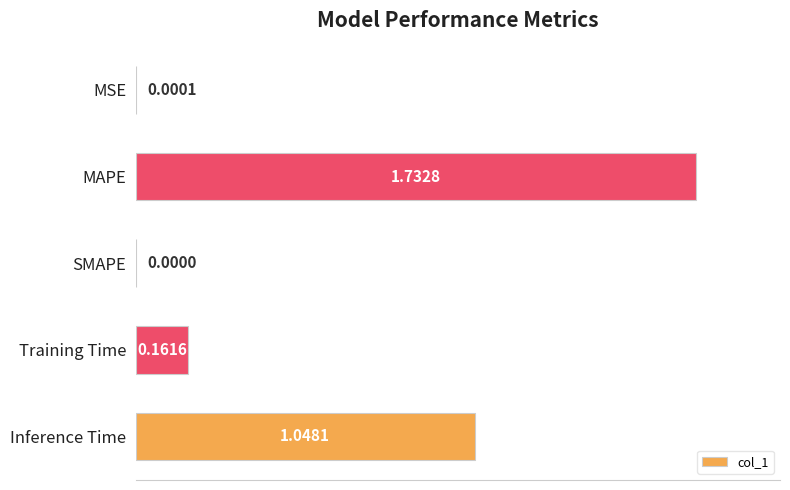

Which category has the highest value across all series?

MAPE